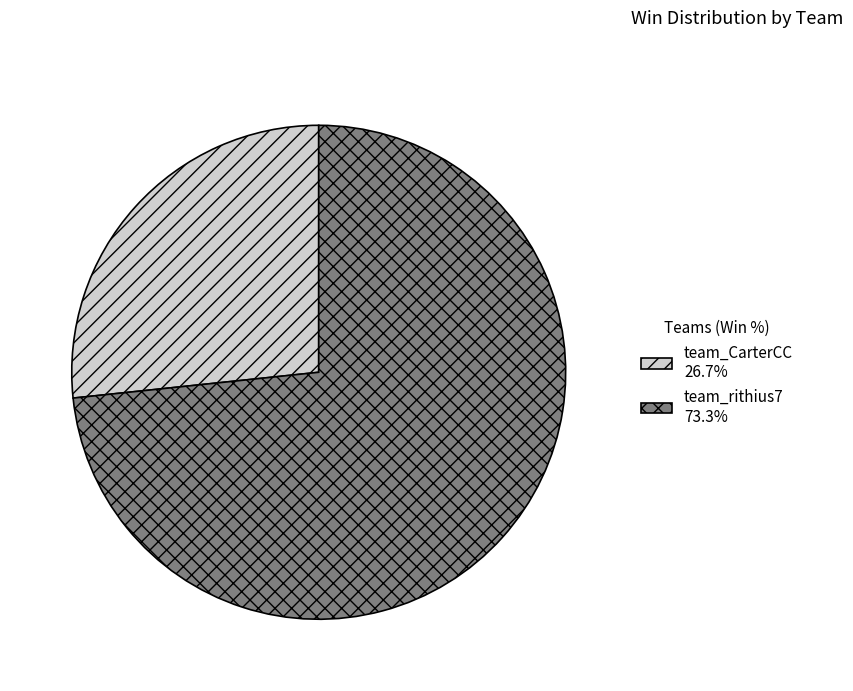

Does team_rithius7 73.3% represent more than half of the total?

Yes